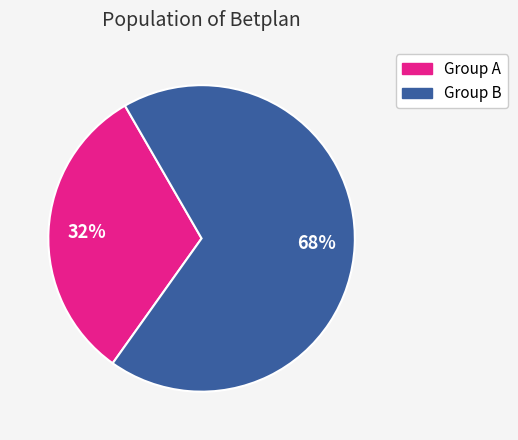

Which has a higher value, Group B or Group A?

Group B